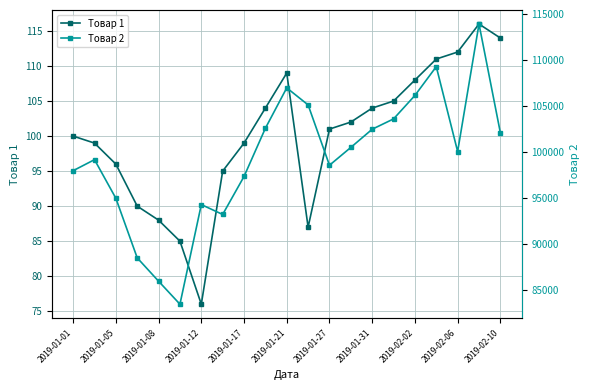

Reading left to right, list all the values displayed in this chart.

Товар 1: 100	99	96	90	88	85	76	95	99	104	109	87	101	102	104	105	108	111	112	116	114
Товар 2: 98000	99200	95000	88517	85977	83476	94314	93239	97370	102616	107011	105155	98593	100532	102511	103632	106185	109319	100087	113957	102132